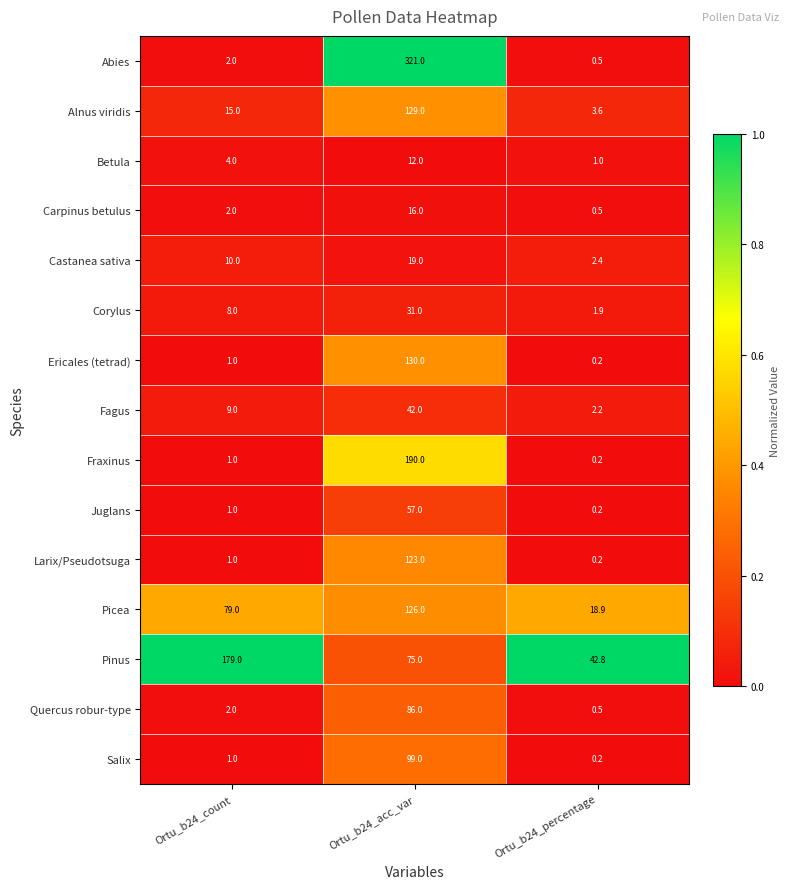

How many distinct data groups are displayed?

15